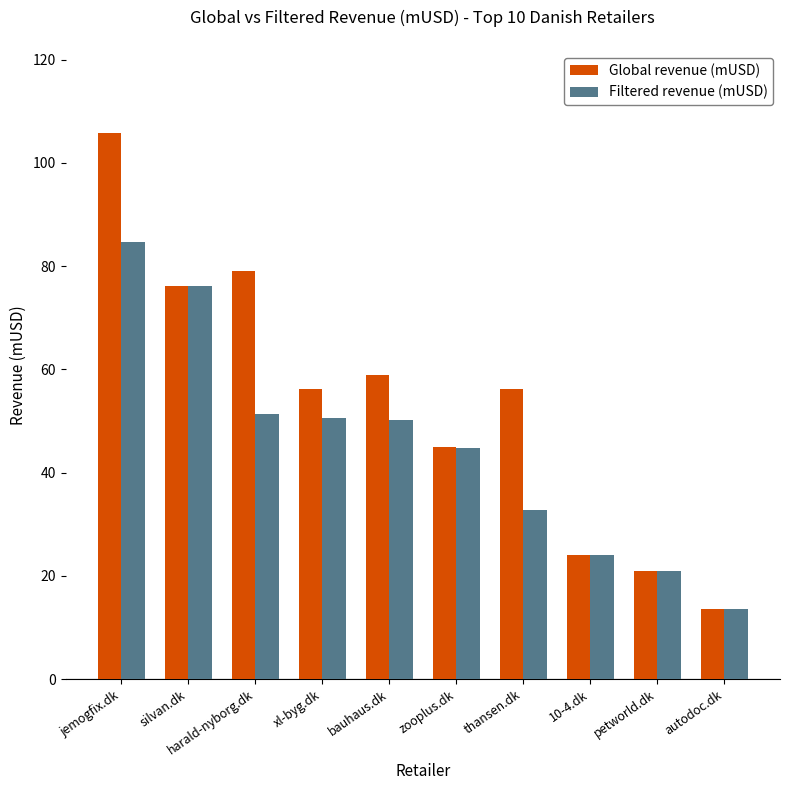

What is the difference between the maximum and minimum values in the Global revenue (mUSD) series?

92.2